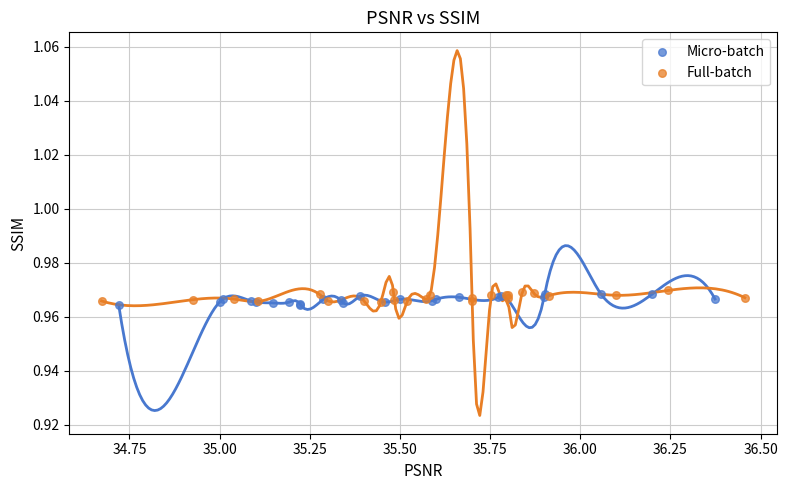

What are all the series names shown in the legend?

Micro-batch, Full-batch